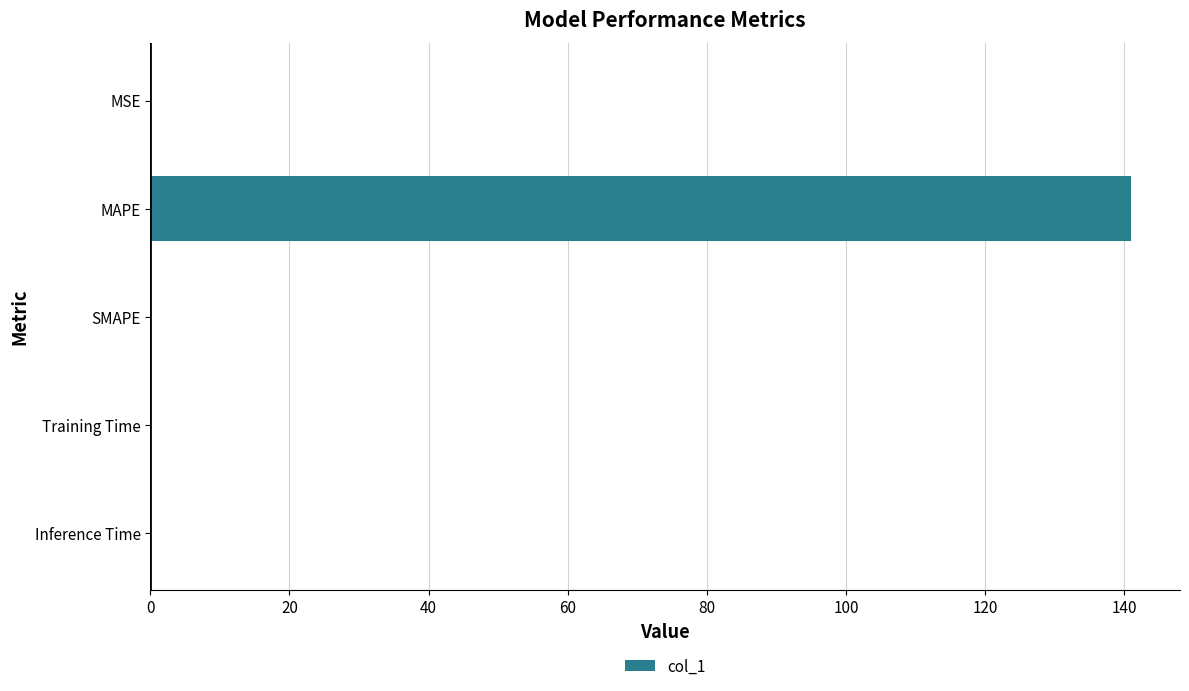

Which category has the highest value across all series?

MAPE